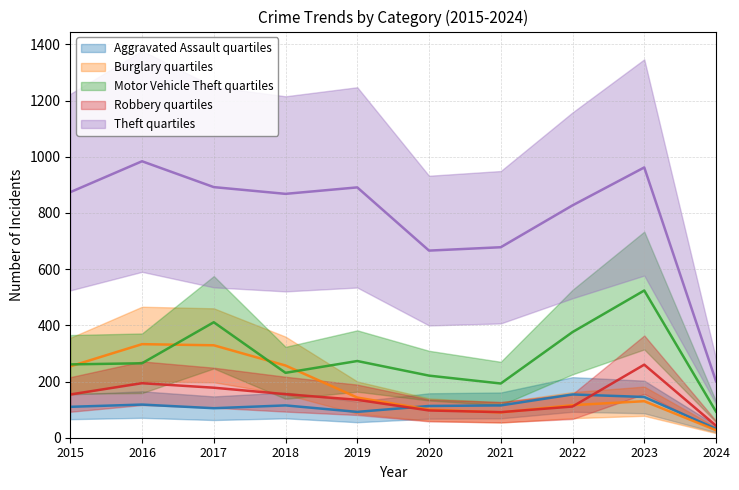

Which series changed the most between 2018 and 2023?

Motor Vehicle Theft